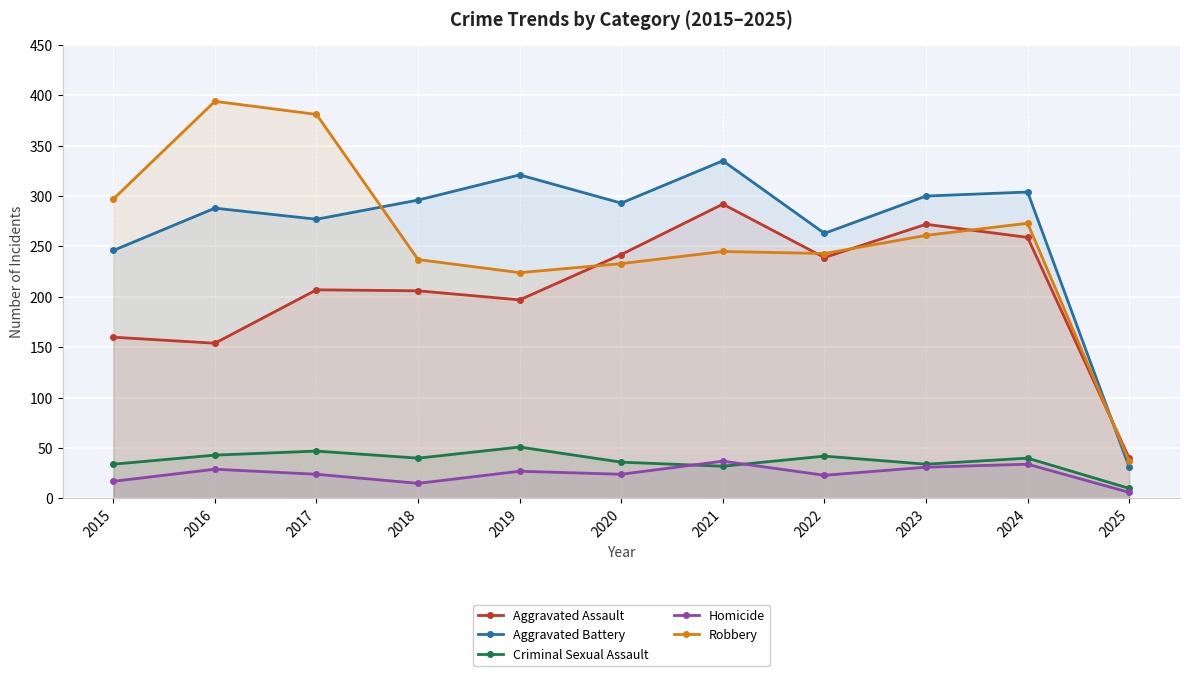

What value does the Aggravated Battery series have at 2018, to the nearest 50?

300